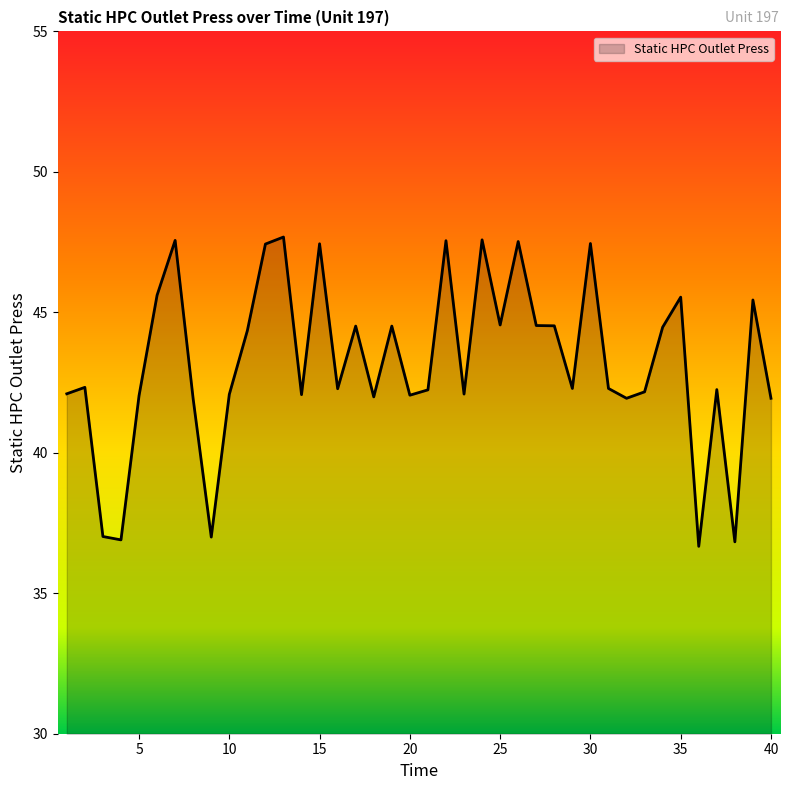

What is the difference between the maximum and minimum values?

11.0